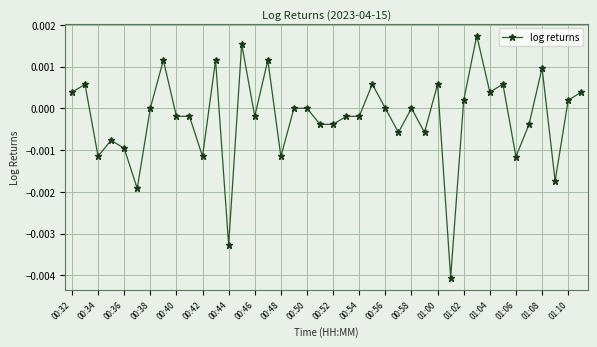

Is this an area chart (filled region under the line)?

No